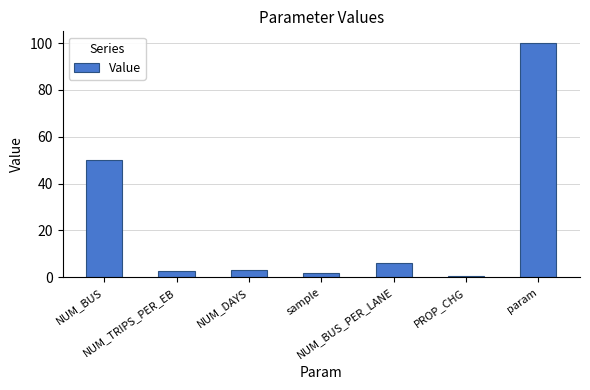

Reading left to right, what are all the values shown in this chart?

50.0	2.5	3.0	2.0	6.0	0.5	100.0